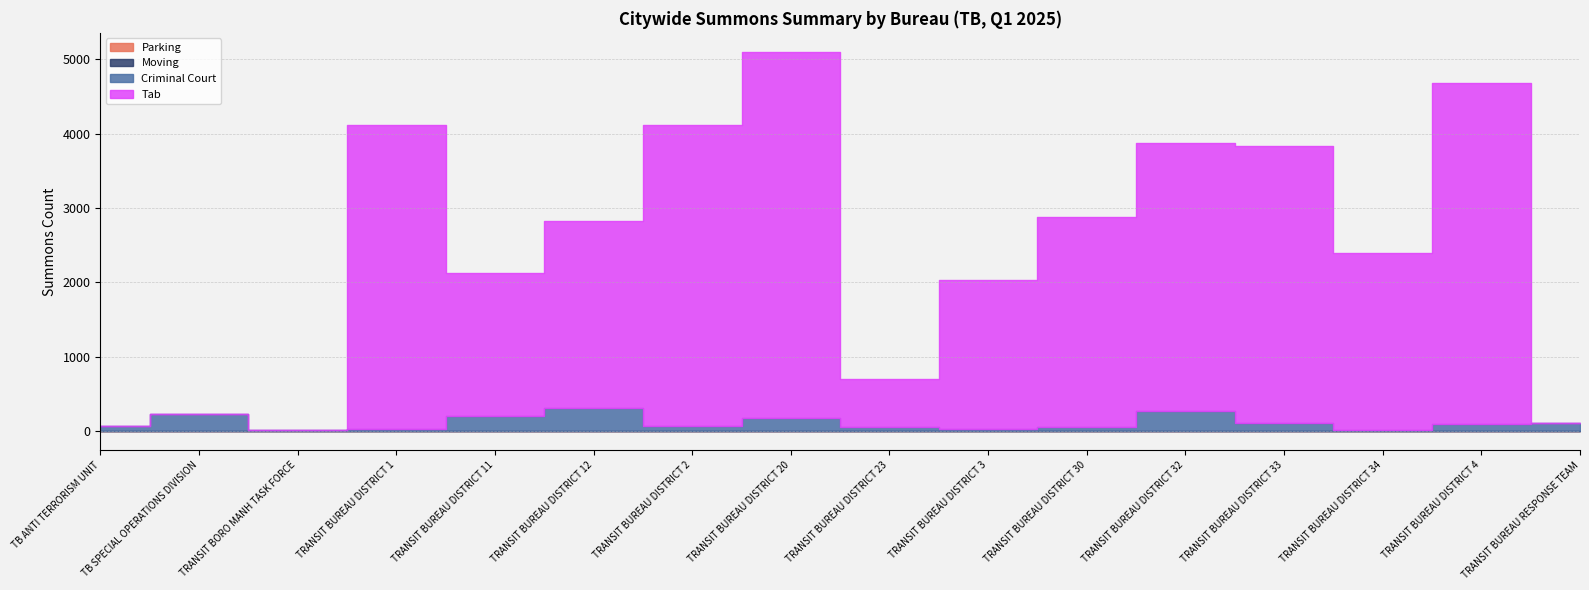

Which series has the widest spread of values?

Tab